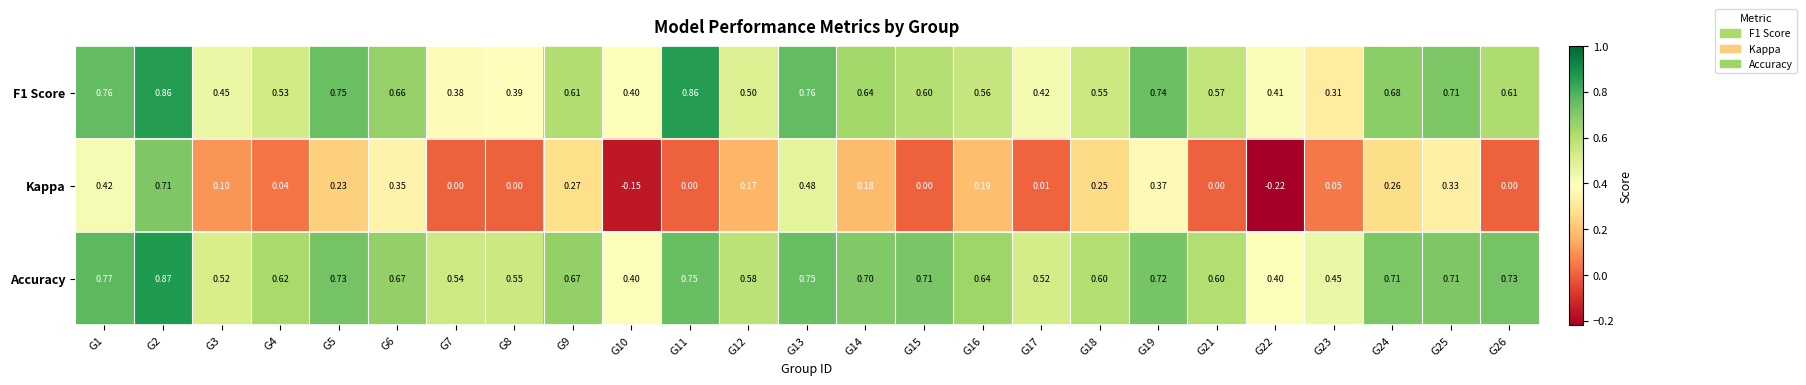

Which series has the widest spread of values?

Kappa